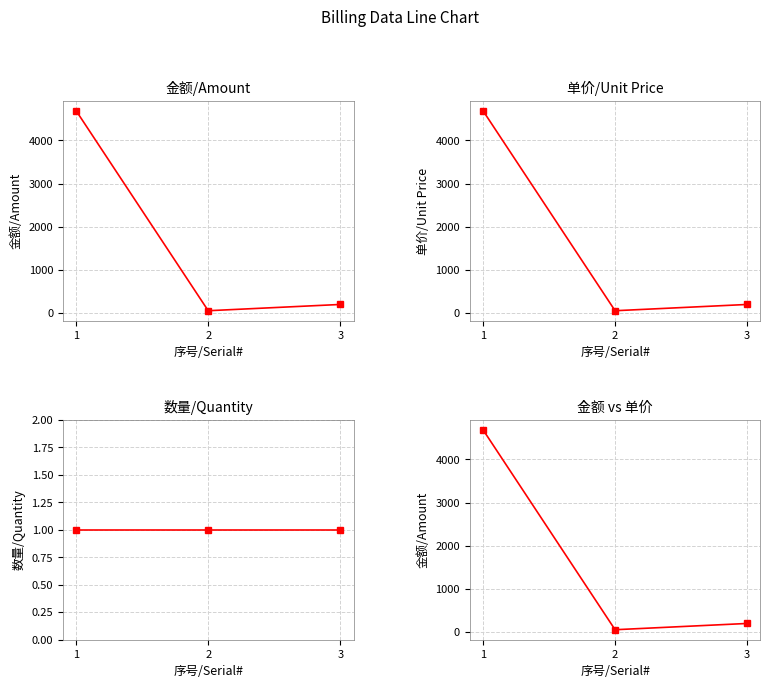

How many values in the 单价/Unit Price series exceed 201?

2